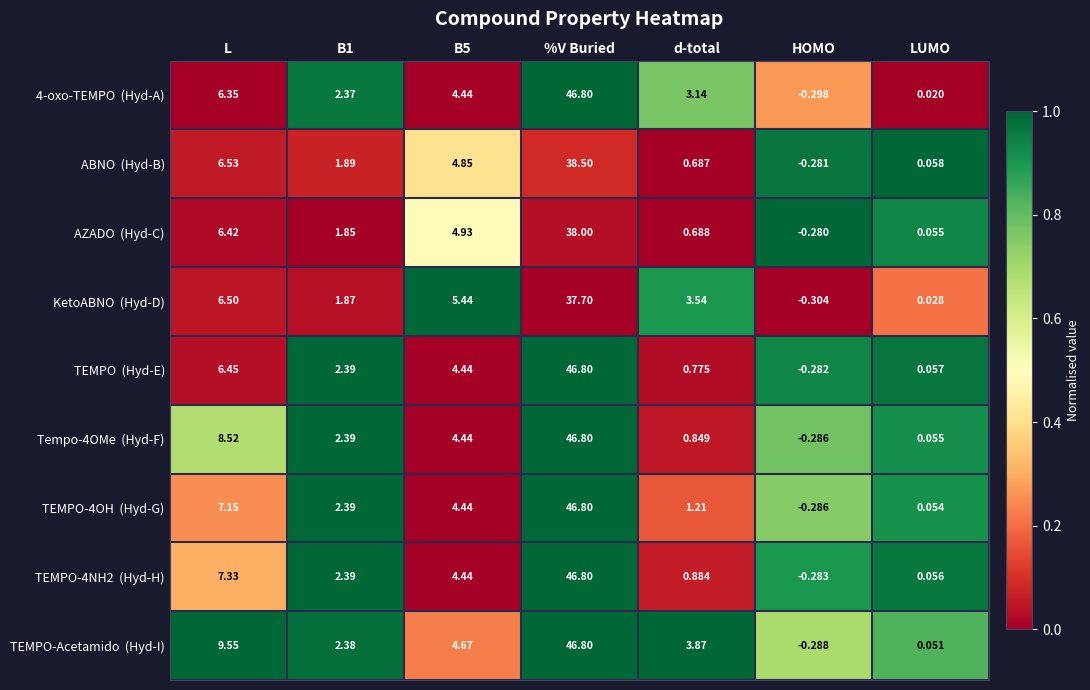

List the series in order of their peak value, lowest first.

4-oxo-TEMPO (Hyd-A), ABNO (Hyd-B), AZADO (Hyd-C), KetoABNO (Hyd-D), TEMPO (Hyd-E), Tempo-4OMe (Hyd-F), TEMPO-4OH (Hyd-G), TEMPO-4NH2 (Hyd-H), TEMPO-Acetamido (Hyd-I)